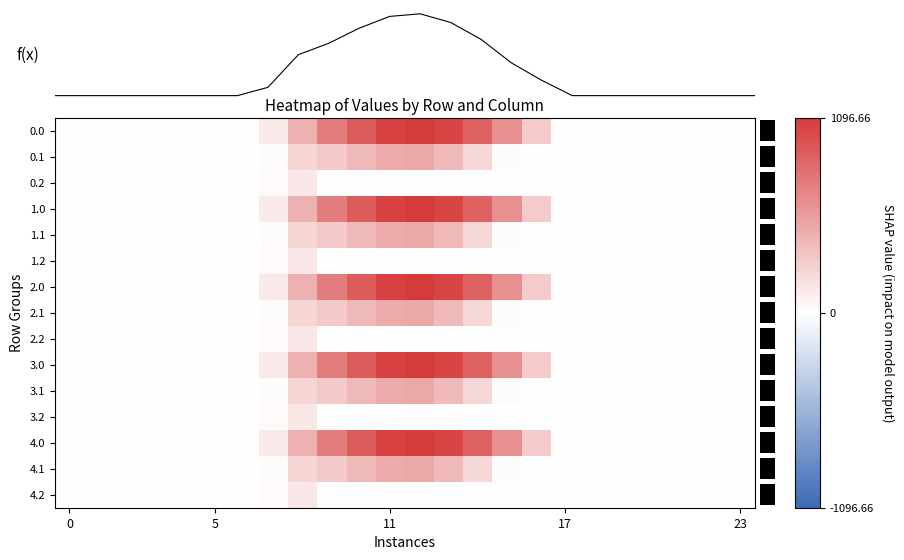

What is the difference between the maximum and minimum values in the 3.2 series?

134.2